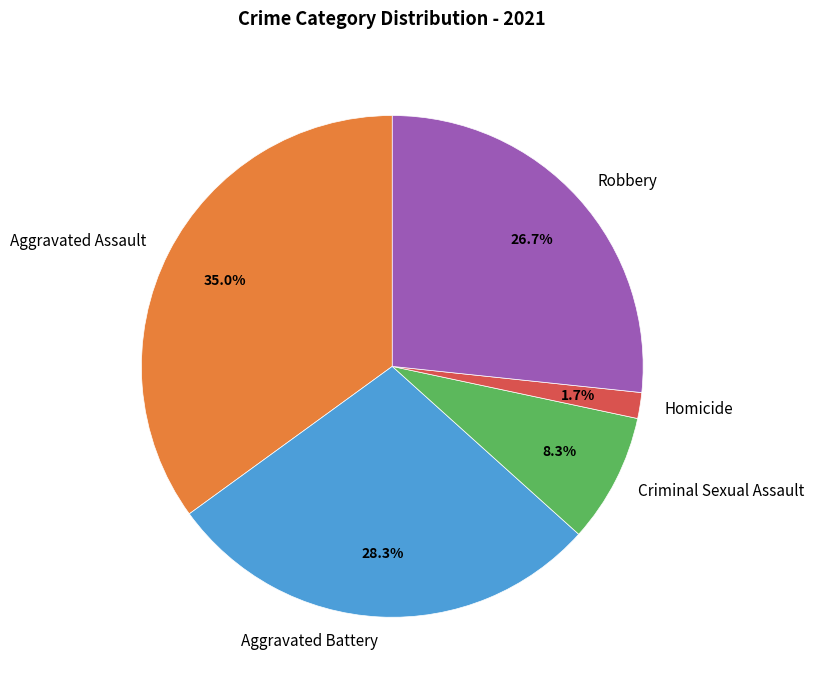

Is it true that Aggravated Battery is 28% of the pie?

True